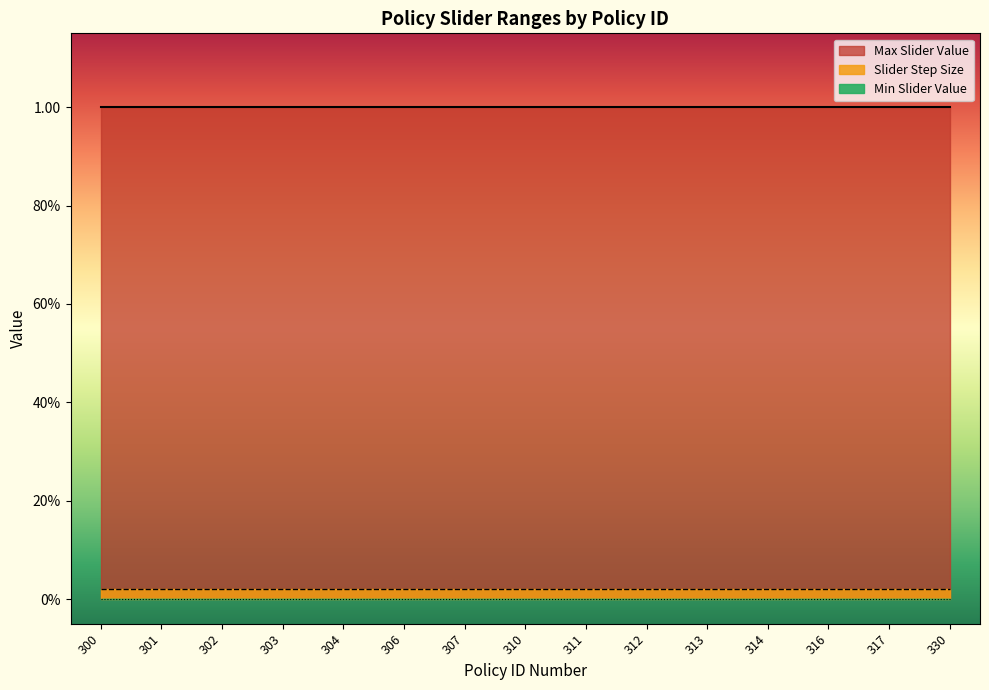

Which category has the highest value across all series?

300